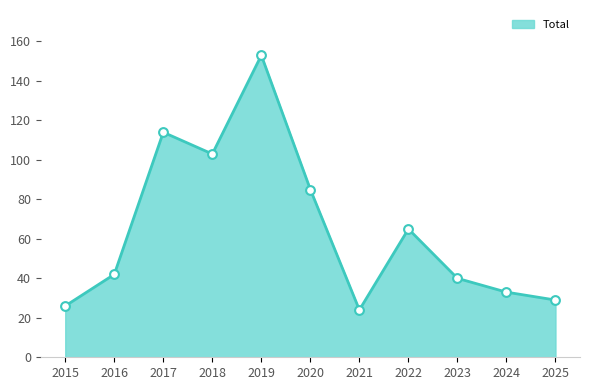

What is the ratio of the value at 2023 to the value at 2024?

1.2